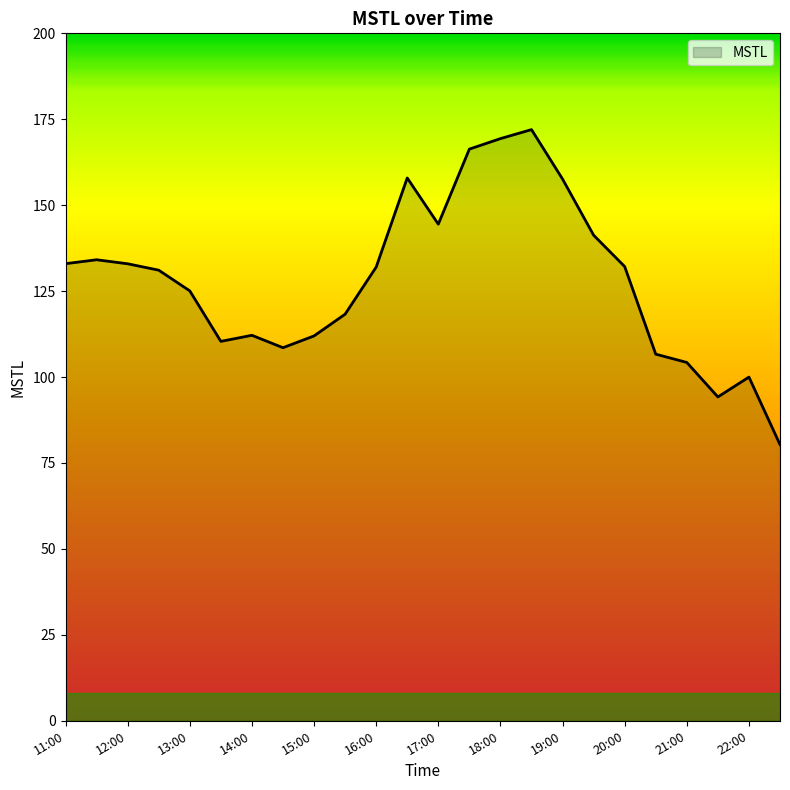

What is the greatest value displayed?

172.0